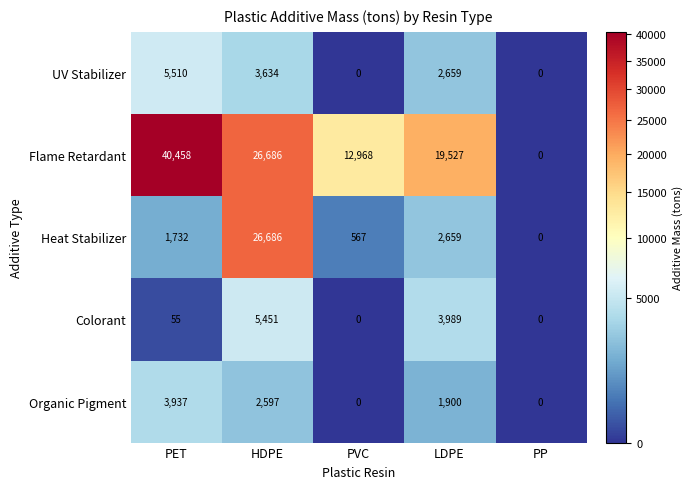

True or false: UV Stabilizer has a value of 2659 at LDPE.

True